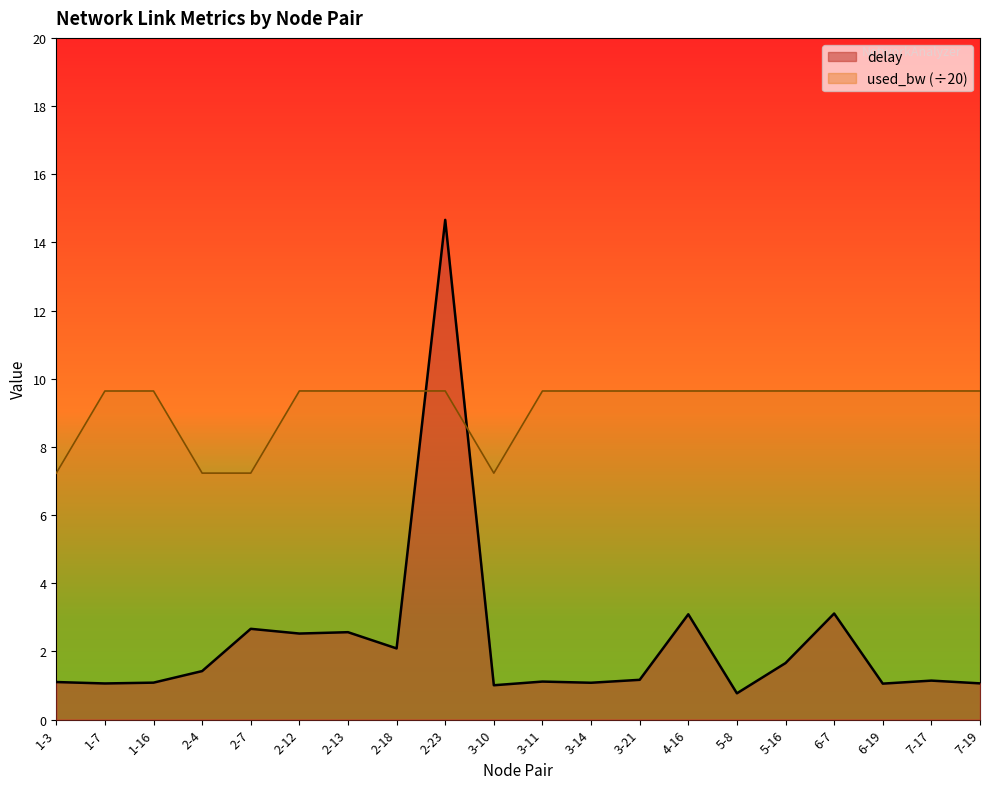

What is the label of the 9th point from the left?

2-23